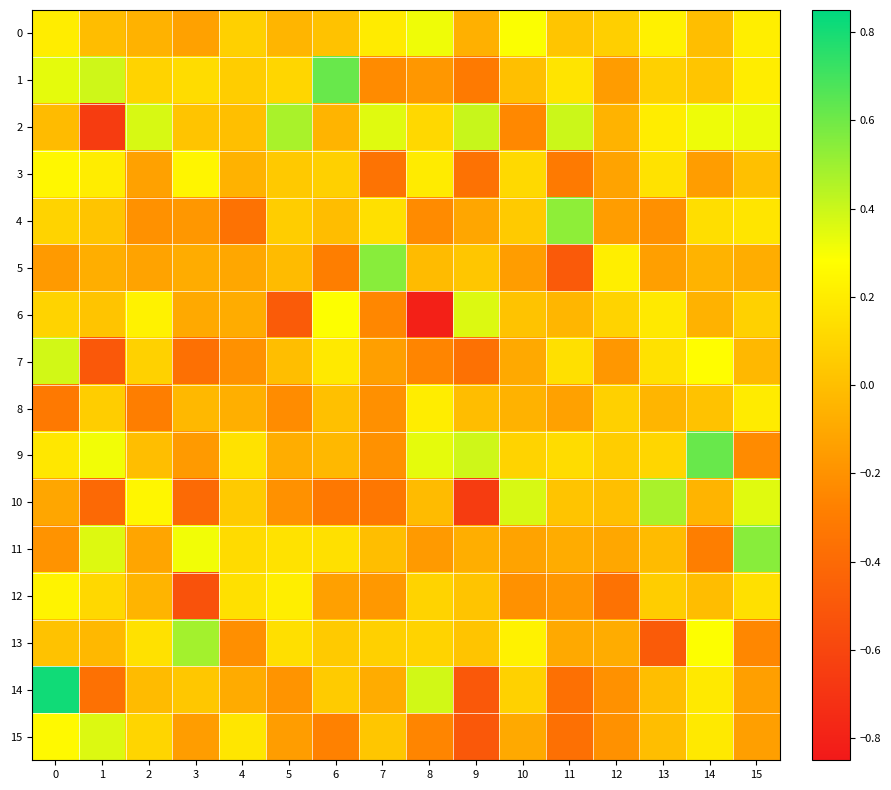

Between 1 and 13, which series saw the biggest shift?

10